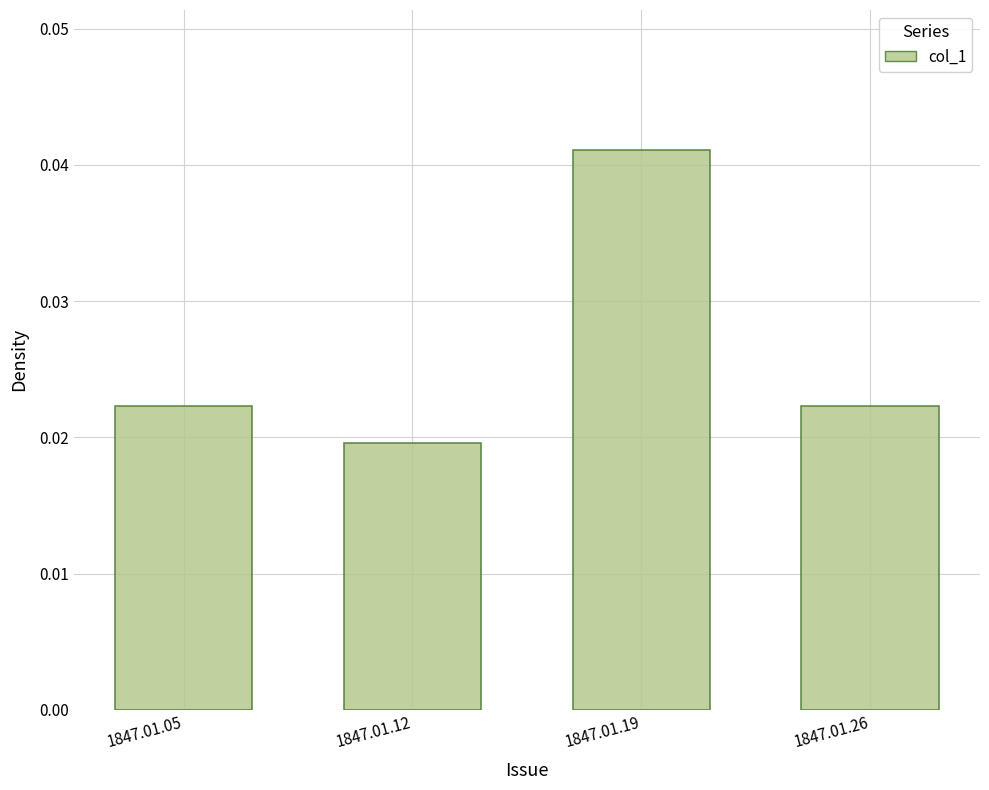

Where is the data nearest to the value 0?

1847.01.12